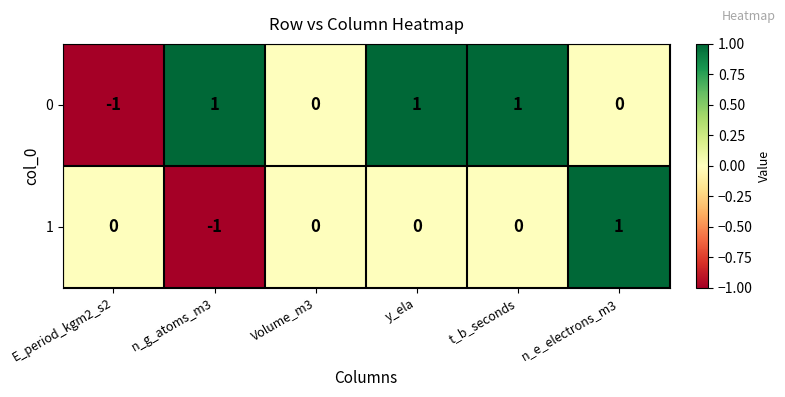

Is it true that 0 equals -1 at E_period_kgm2_s2?

True